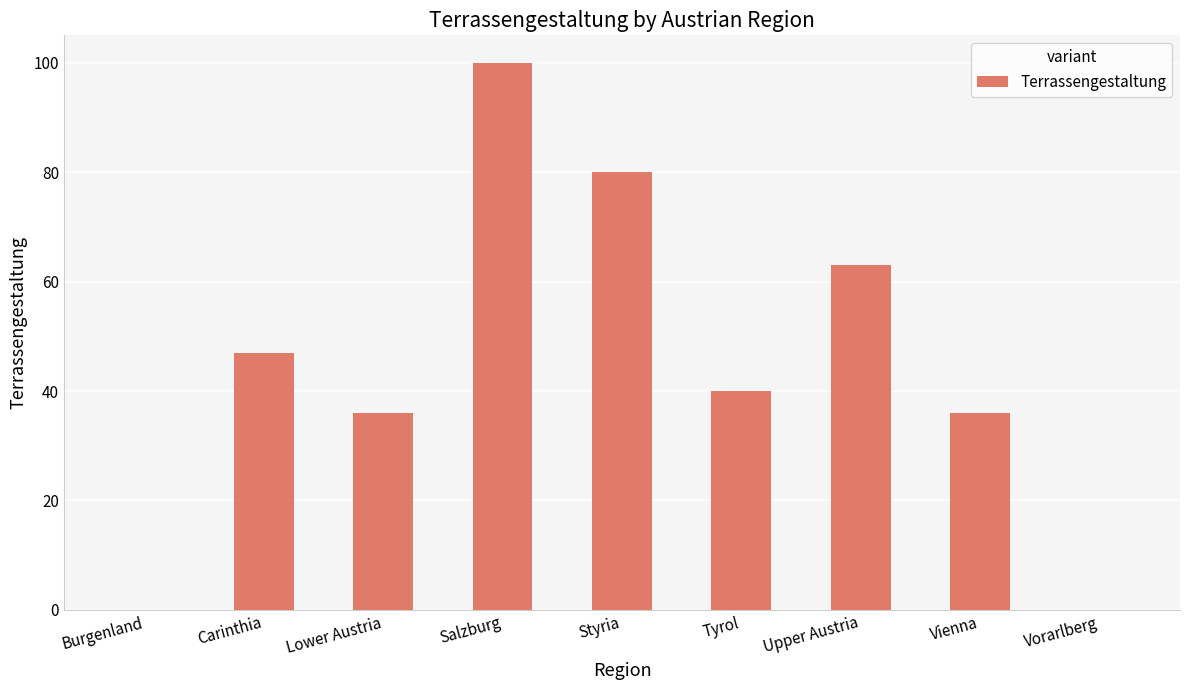

How many categories are shown in the chart?

9